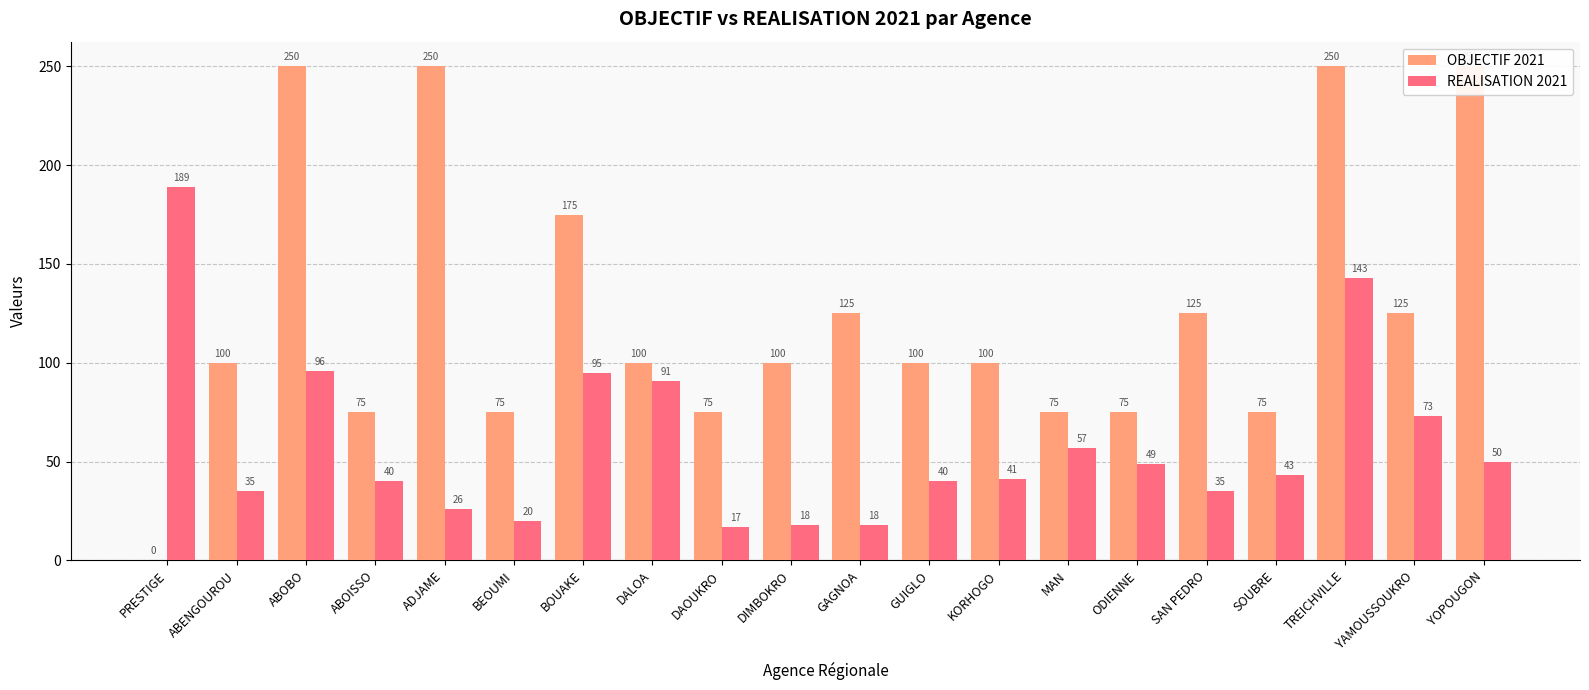

What is the label of the 18th bar from the right?

ABOBO